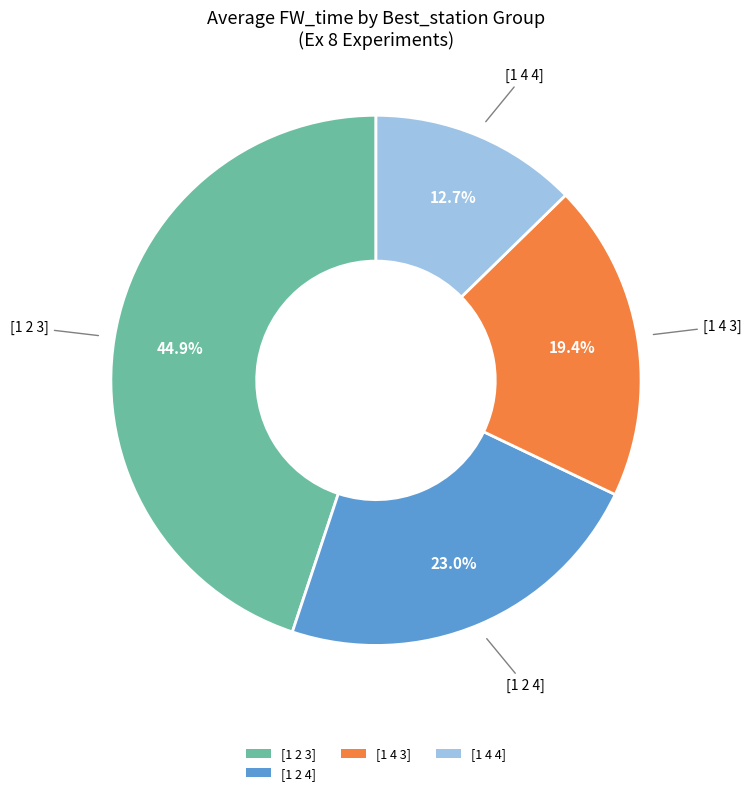

Rank the categories by value from lowest to highest.

[1 4 4], [1 4 3], [1 2 4], [1 2 3]